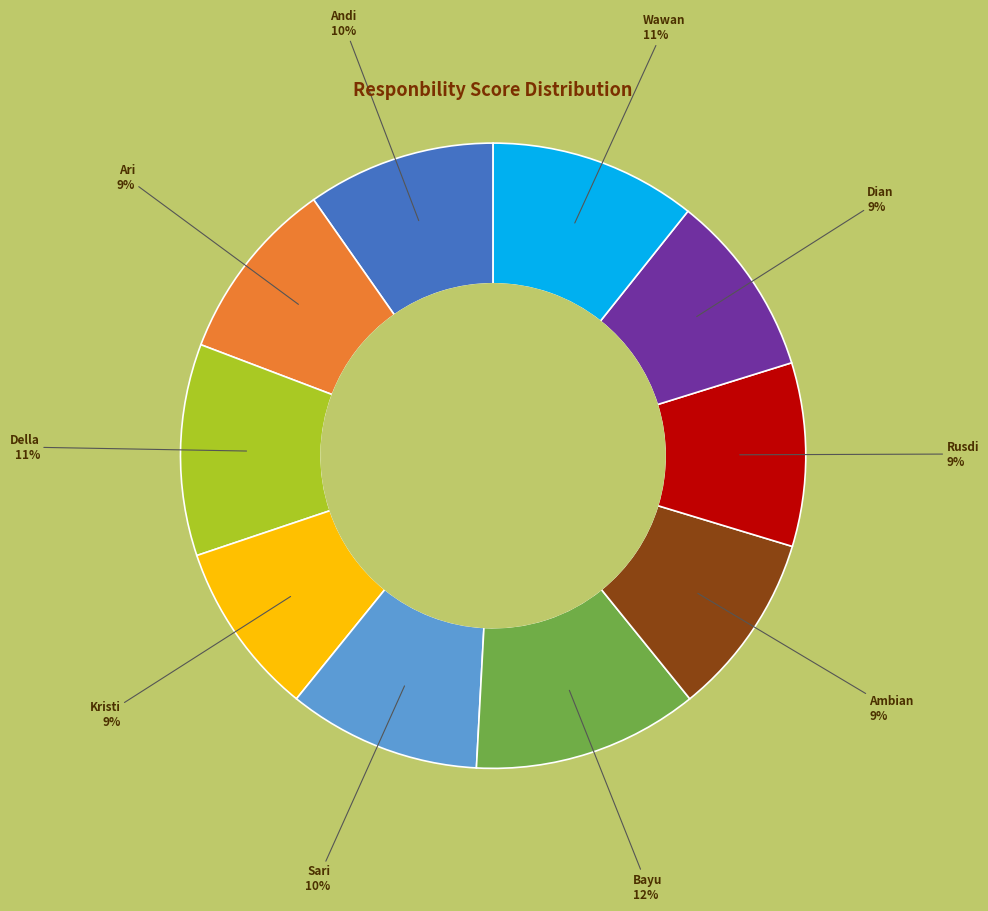

What percentage is the Bayu slice, to the nearest percent?

12%